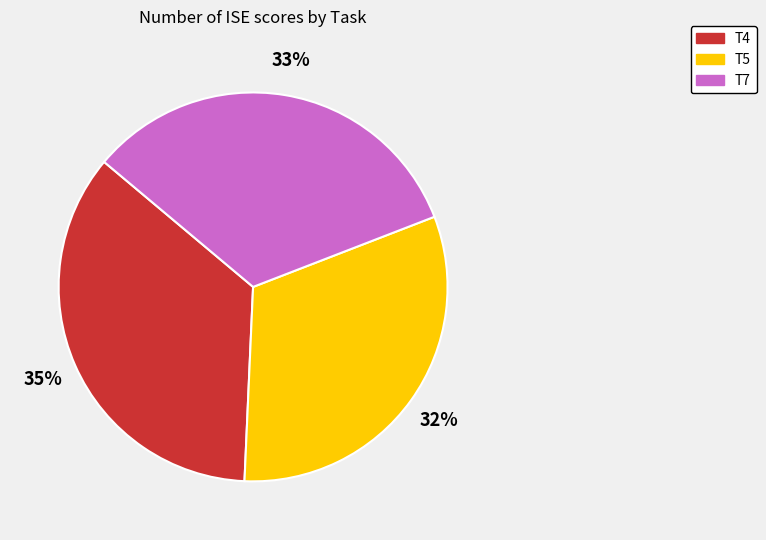

What percentage is the T5 slice, to the nearest percent?

32%